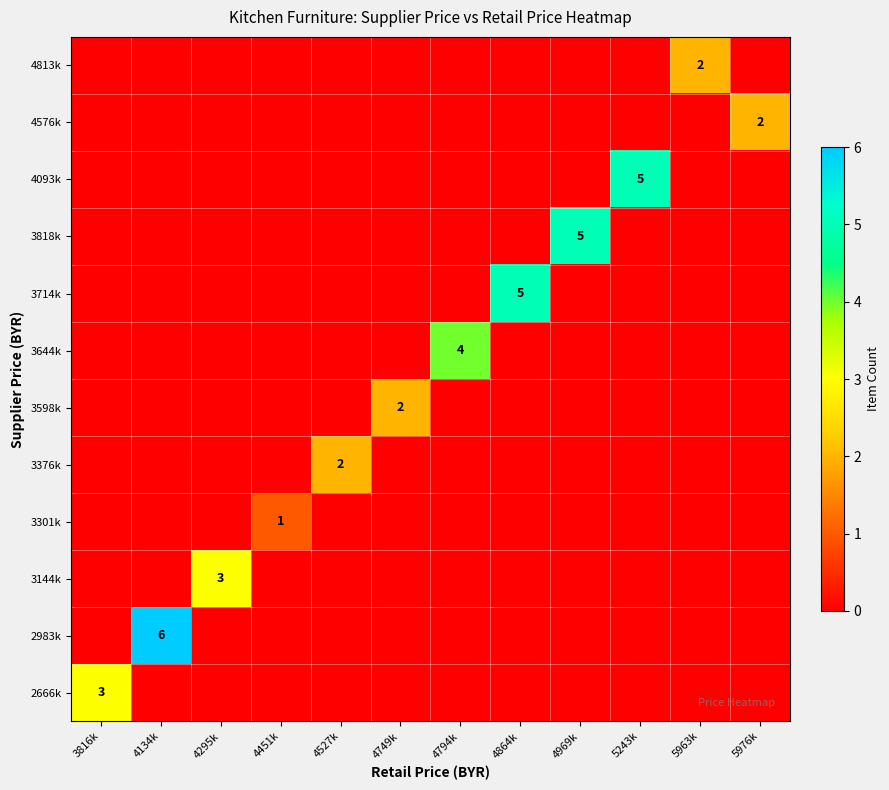

How many data points in 3598k are above 0?

1